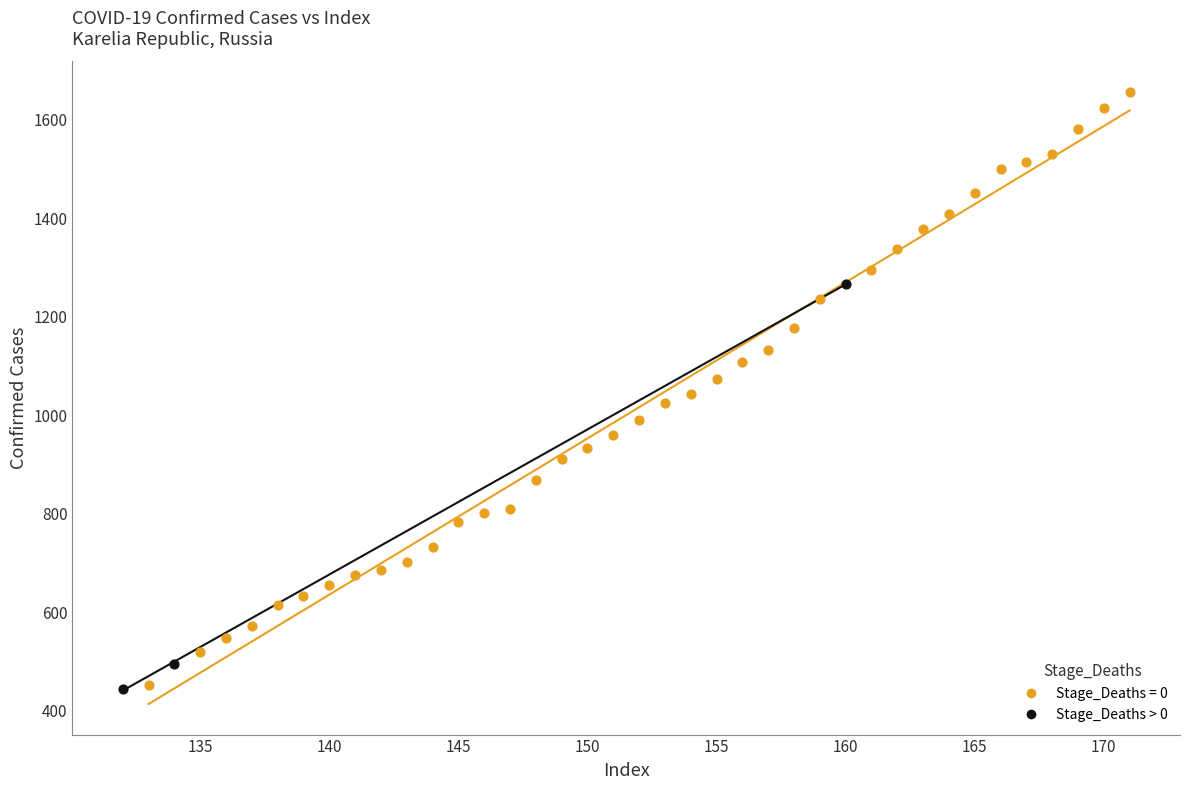

Which series contains the highest Y value?

Stage_Deaths = 0